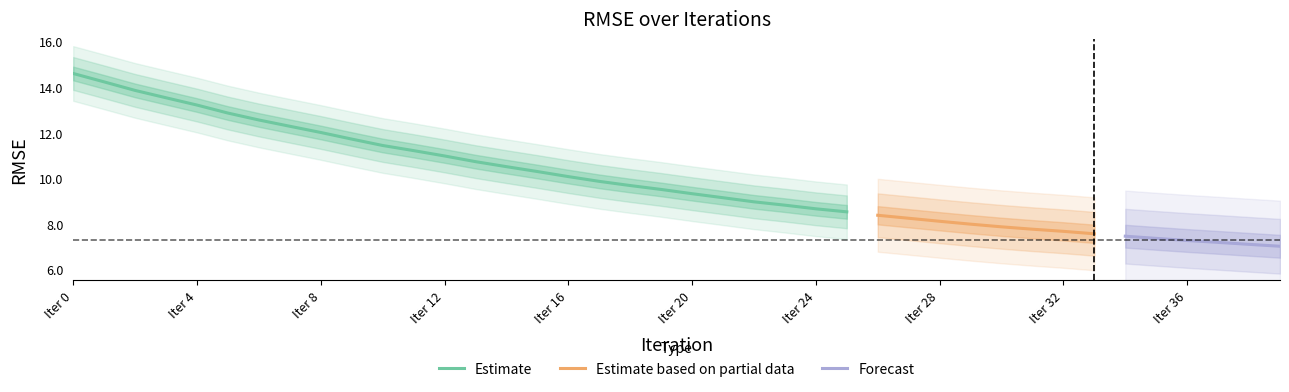

Reading left to right, what are all the values shown in this chart?

0=14.6	1=14.2	2=13.9	3=13.5	4=13.2	5=12.9	6=12.6	7=12.3	8=12.0	9=11.7	10=11.5	11=11.2	12=11.0	13=10.7	14=10.5	15=10.3	16=10.1	17=9.9	18=9.7	19=9.5	20=9.3	21=9.2	22=9.0	23=8.8	24=8.7	25=8.5	26=8.4	27=8.3	28=8.1	29=8.0	30=7.9	31=7.8	32=7.7	33=7.6	34=7.5	35=7.4	36=7.3	37=7.2	38=7.1	39=7.0